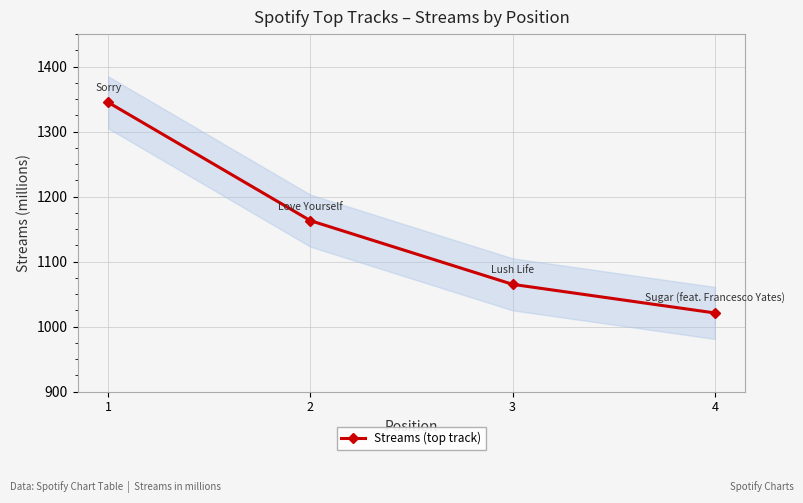

Read the value at 1, to the nearest 10.

1340